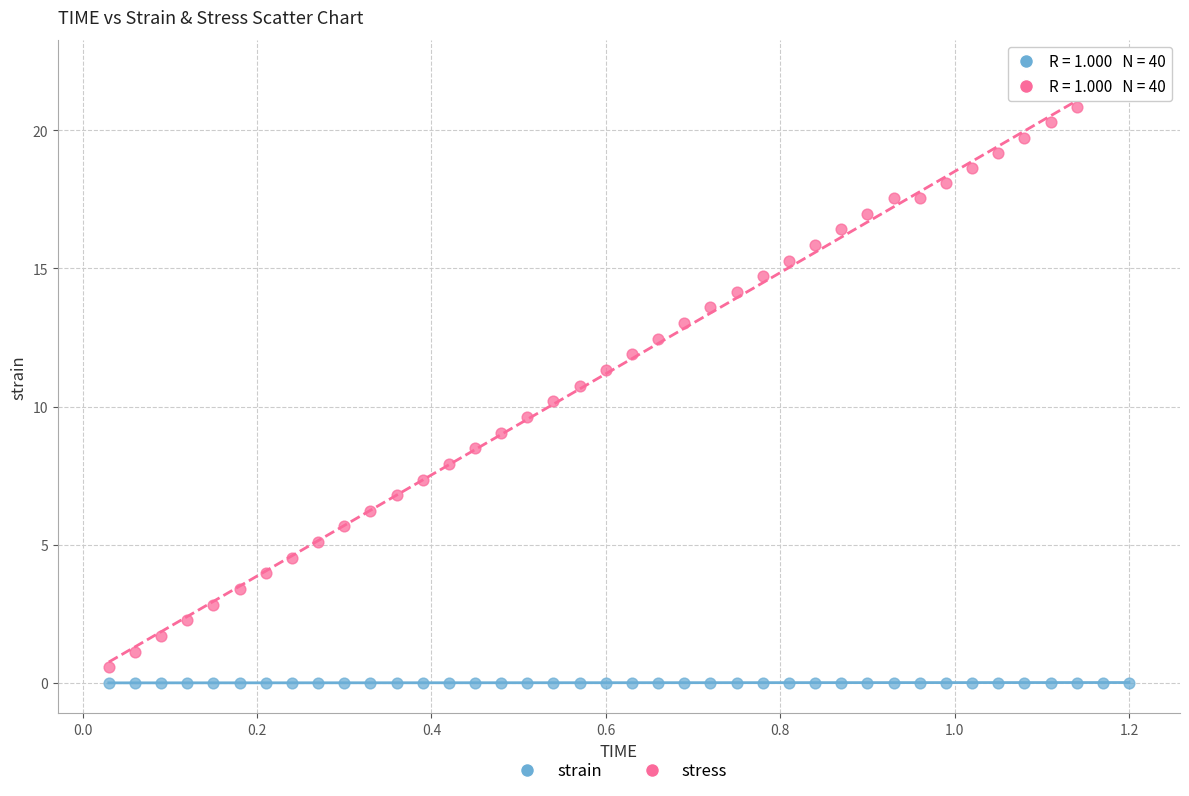

What is the X range (max minus min) for the scatter plot?

1.2